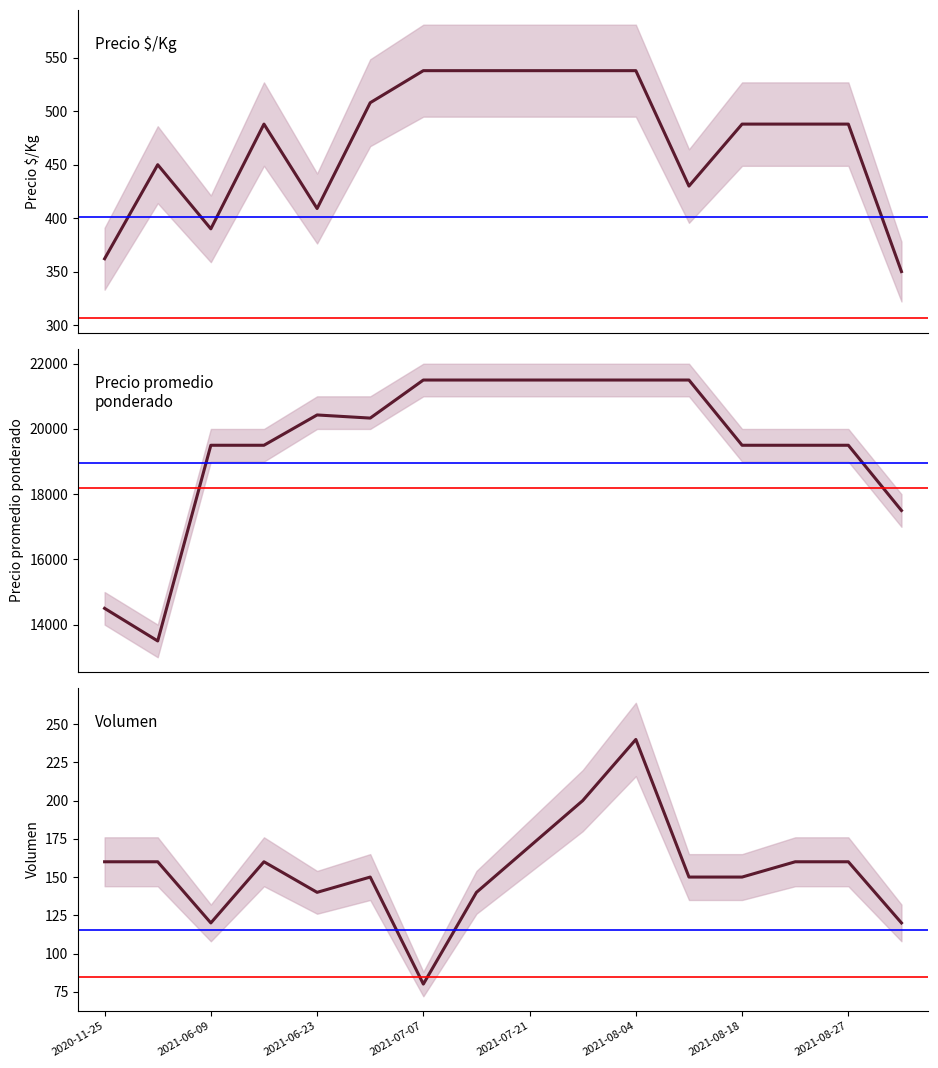

True or false: Precio $/Kg and Volumen intersect in this chart.

False